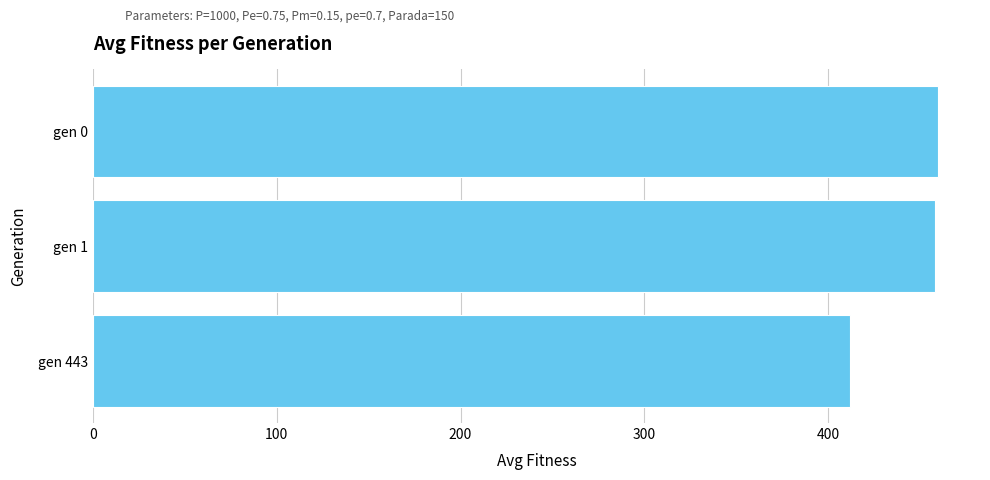

What is the average value?

443.3